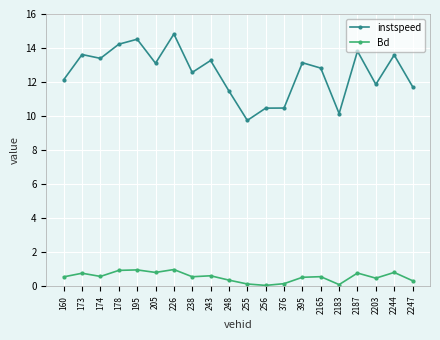

What is the difference between the highest and lowest values at 174?

12.8